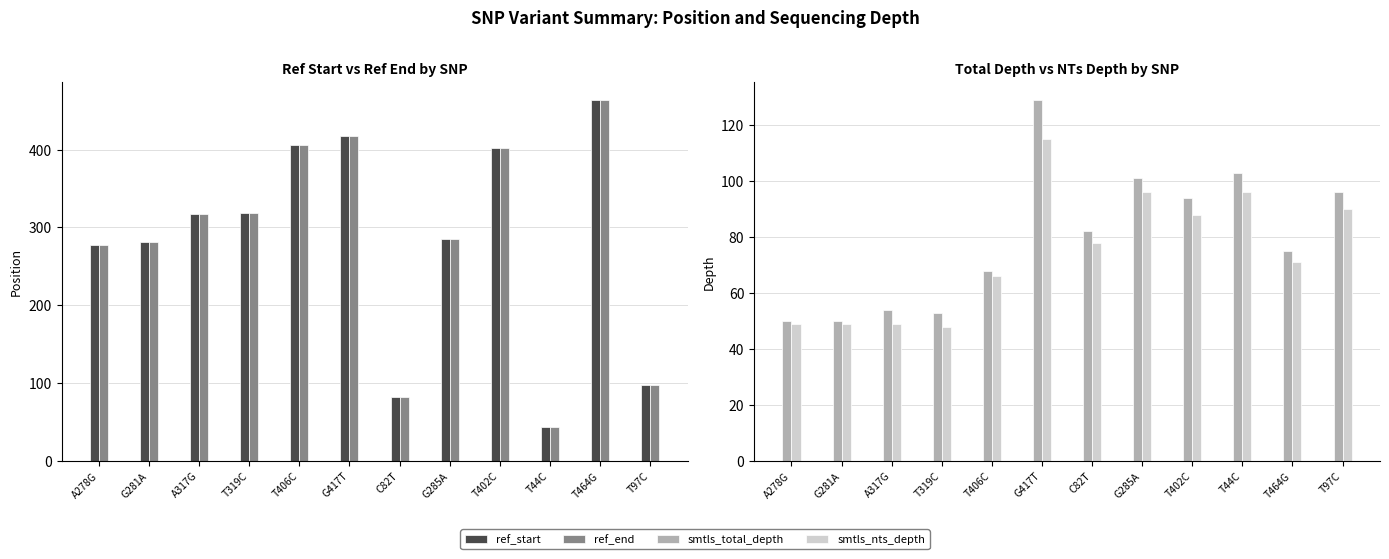

What is the average value of the ref_start series?

283